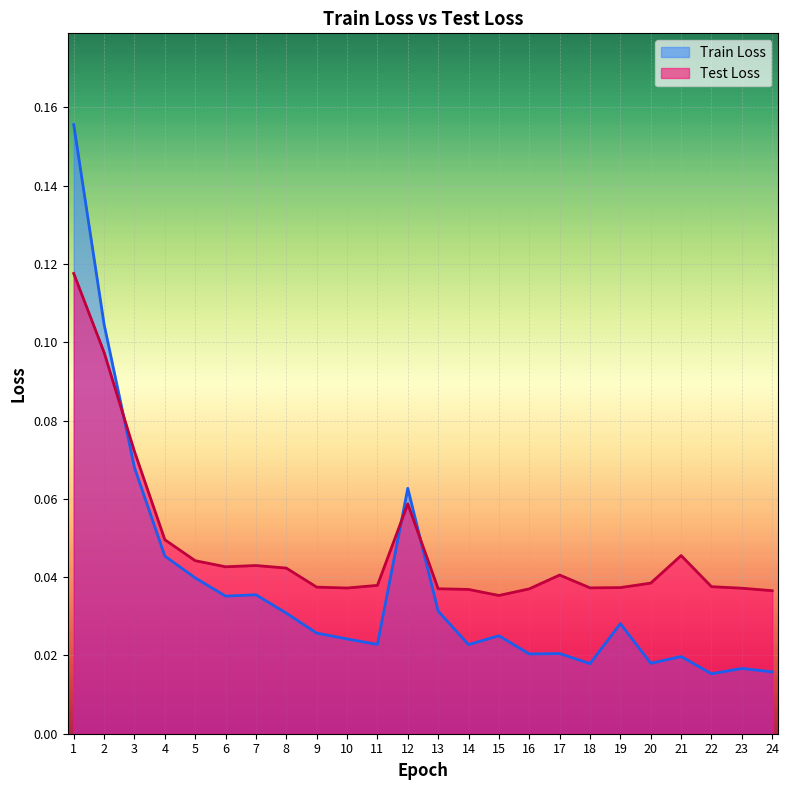

What is the maximum value for Train Loss?

0.2